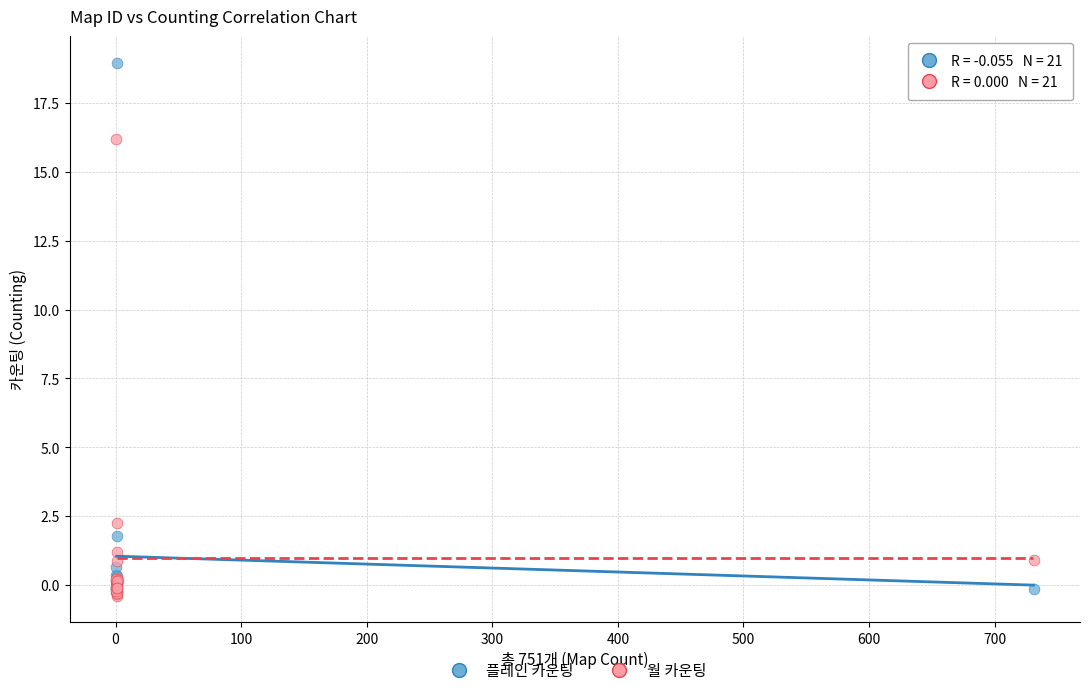

Which series reaches the maximum Y coordinate?

플레인 카운팅